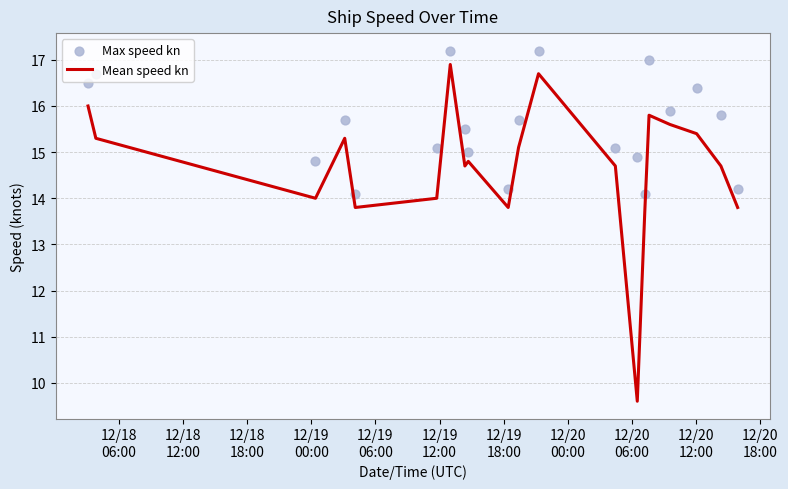

What are all the series names shown in the legend?

Mean speed kn, Max speed kn